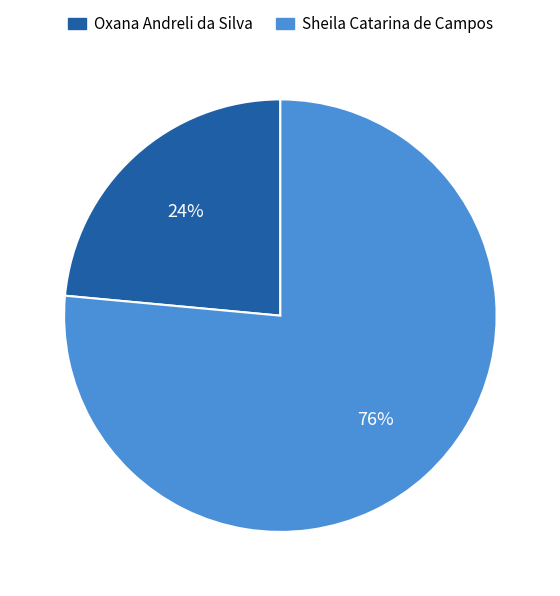

Between Oxana Andreli da Silva and Sheila Catarina de Campos, which is larger?

Sheila Catarina de Campos